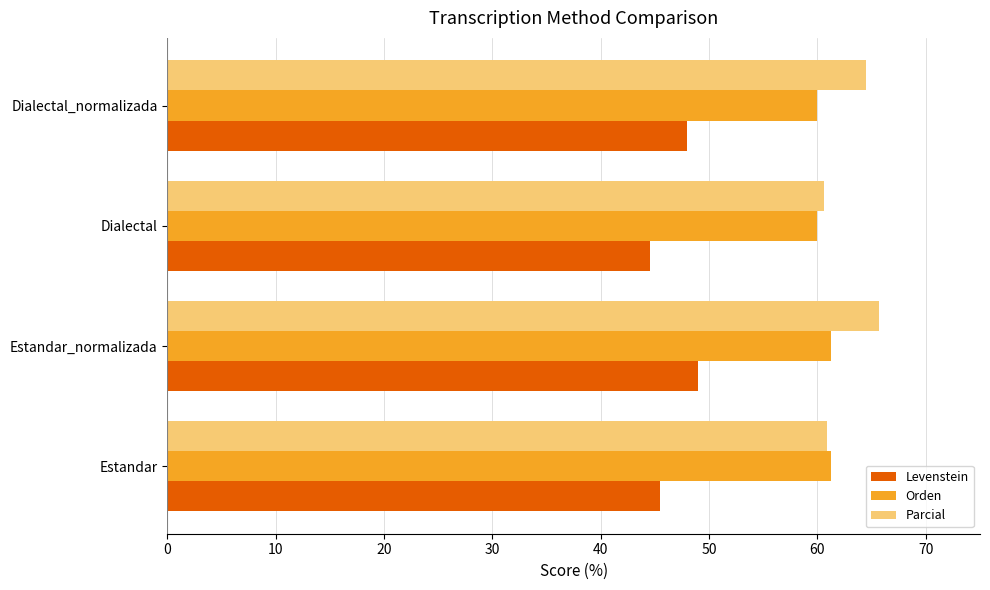

What is the highest value of the Parcial series?

65.7